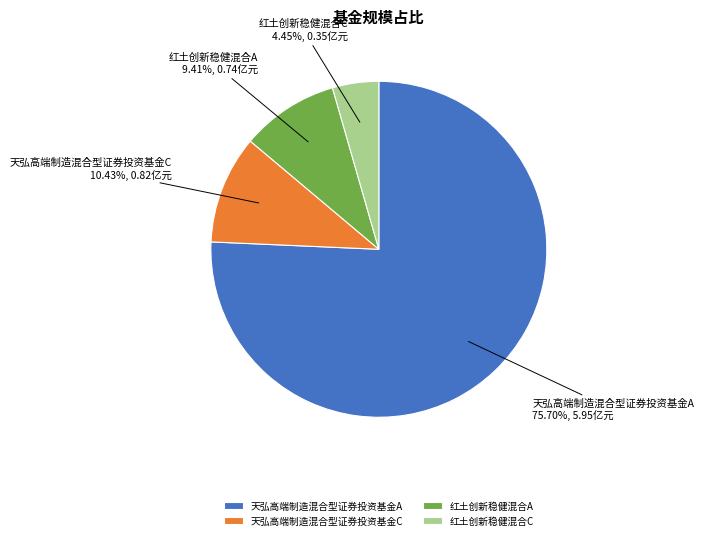

The 天弘高端制造混合型证券投资基金C slice represents 16% of the pie. True or false?

False